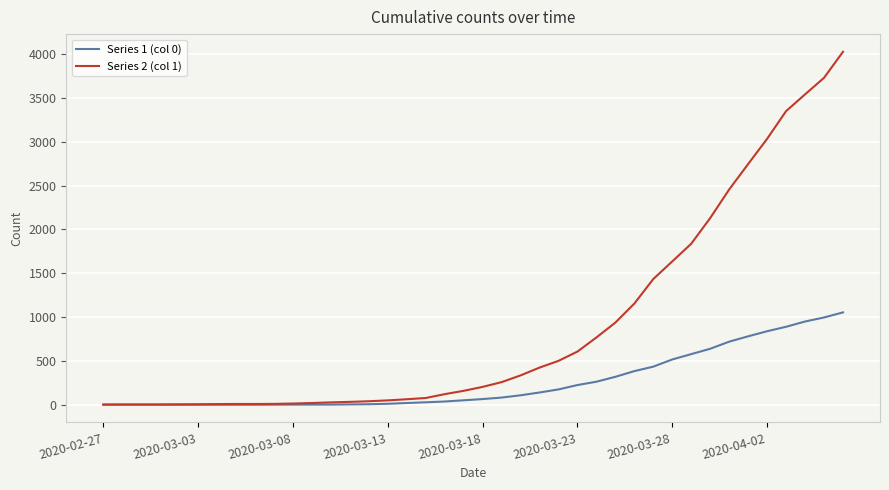

Which series has the largest range (max minus min)?

Series 2 (col 1)